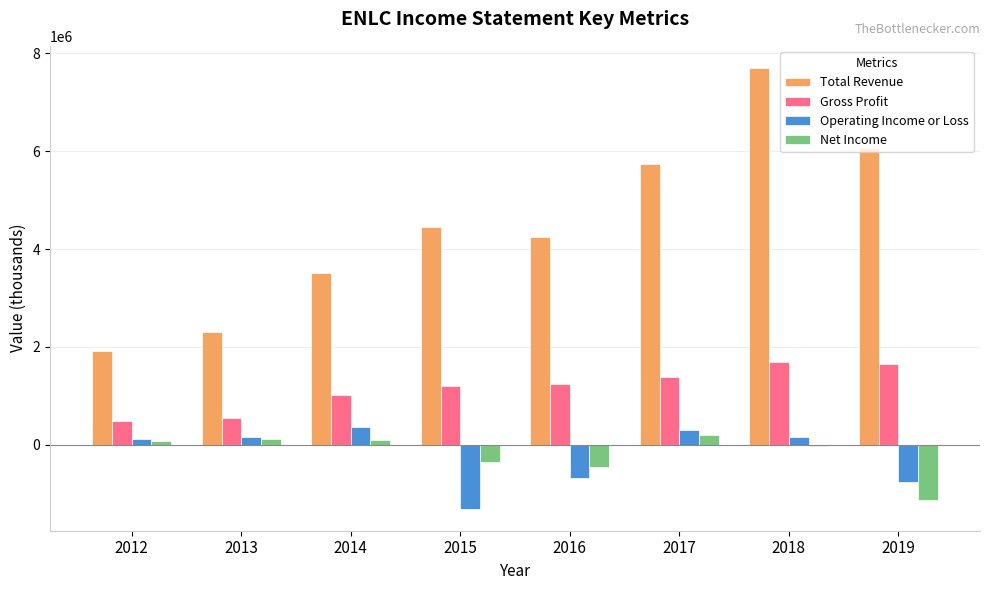

What are all the series names shown in the legend?

Total Revenue, Gross Profit, Operating Income or Loss, Net Income